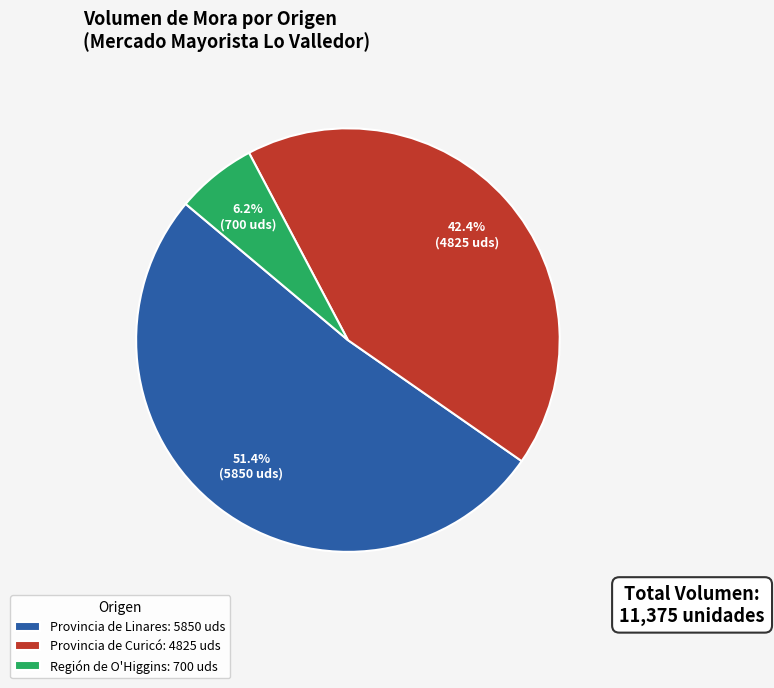

To the nearest percent, what is the difference between the largest and smallest slice percentages?

45%